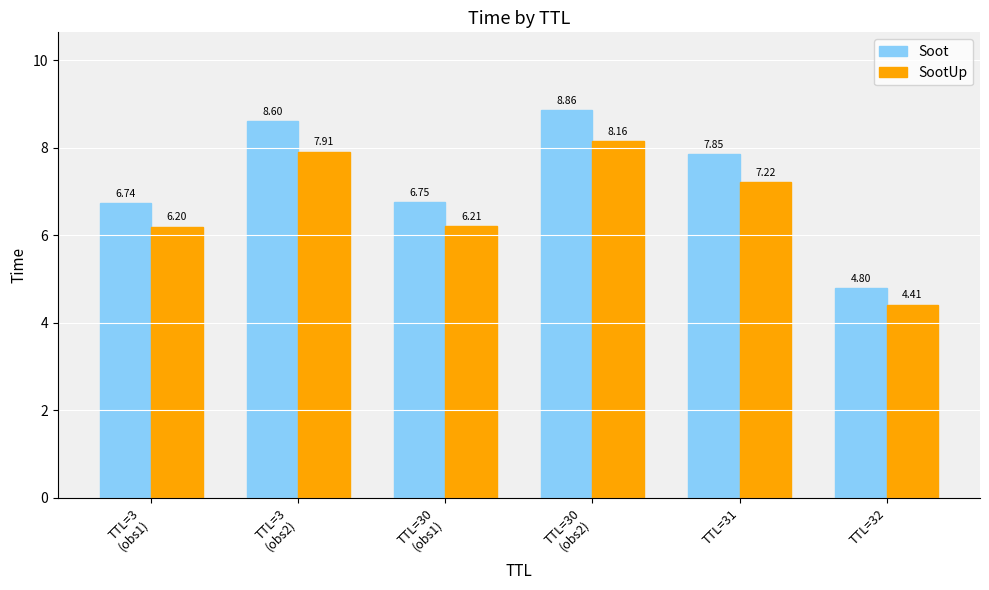

How many data points in Soot are less than 7?

3